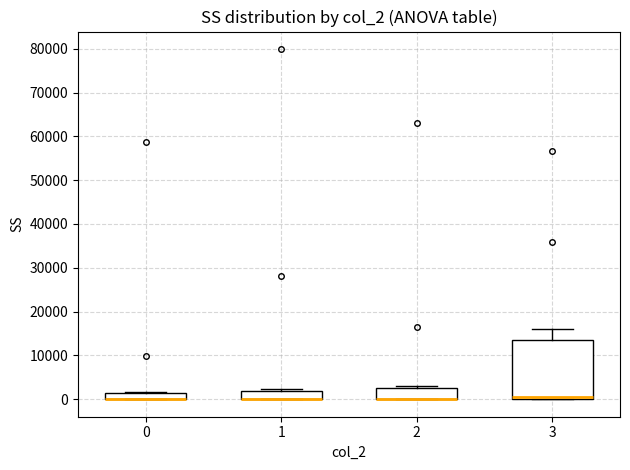

Where is the upper edge of the box at x = 0 on the y-axis? The values are not printed on the chart, so give them approximately, as read against the axis.

1000